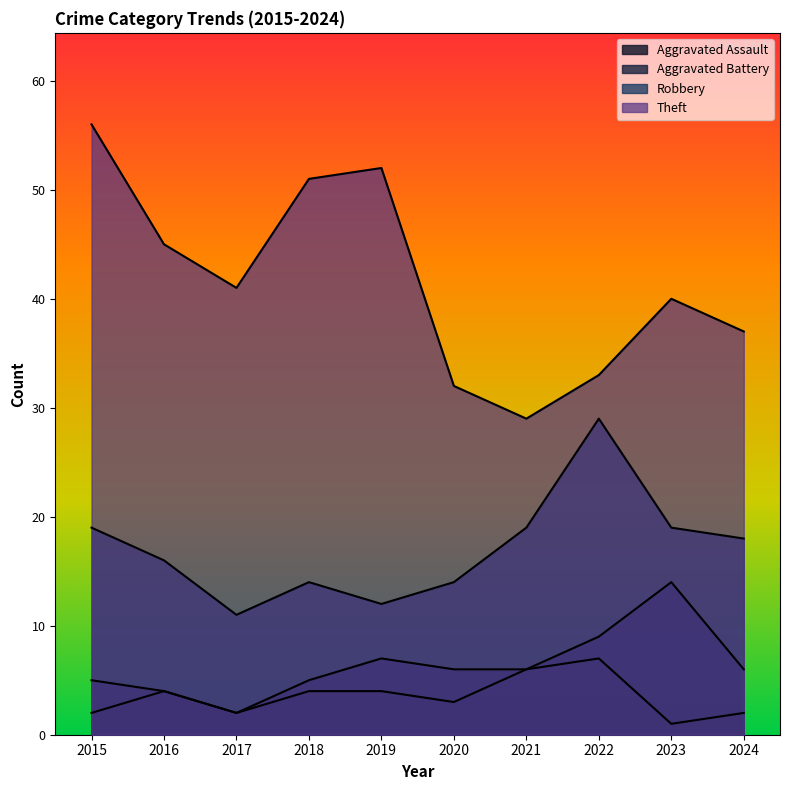

What is the value of the Theft point at the 8th from the left?

33